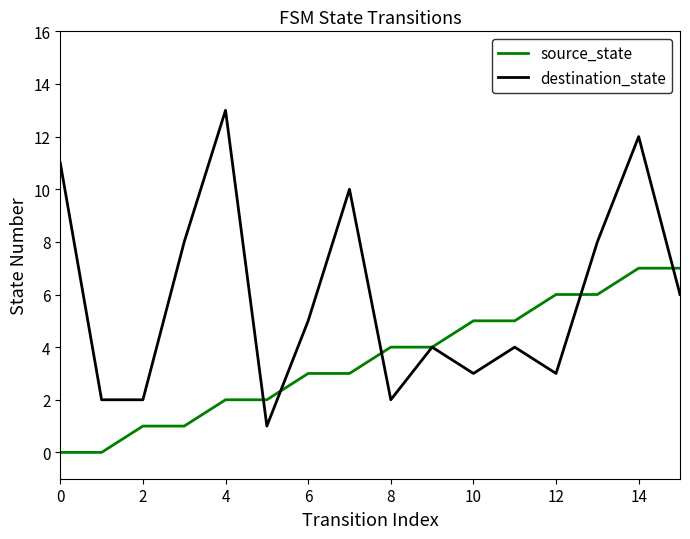

Which series has the largest total across all categories?

destination_state